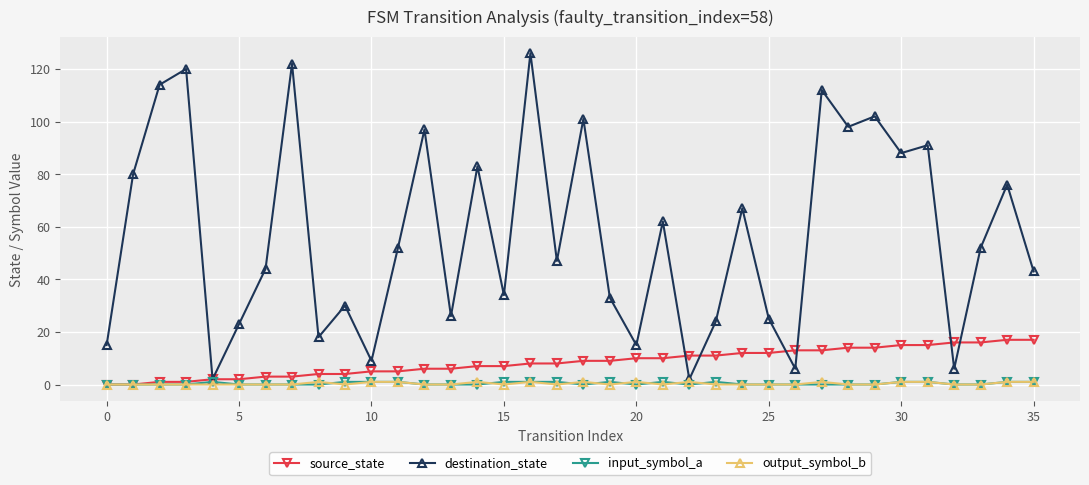

What is the value of the destination_state point at the 32nd from the left?

91